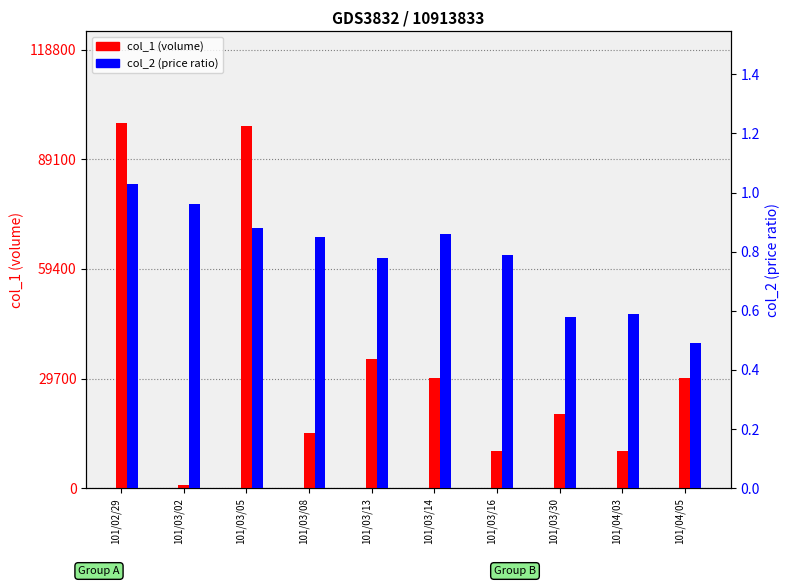

Reading left to right, transcribe all the data shown in this chart.

col_1 (volume): 101/02/29=99000.0	101/03/02=1000.0	101/03/05=98000.0	101/03/08=15000.0	101/03/13=35000.0	101/03/14=30000.0	101/03/16=10000.0	101/03/30=20000.0	101/04/03=10000.0	101/04/05=30000.0
col_2 (price ratio): 101/02/29=1.0	101/03/02=1.0	101/03/05=0.9	101/03/08=0.8	101/03/13=0.8	101/03/14=0.9	101/03/16=0.8	101/03/30=0.6	101/04/03=0.6	101/04/05=0.5